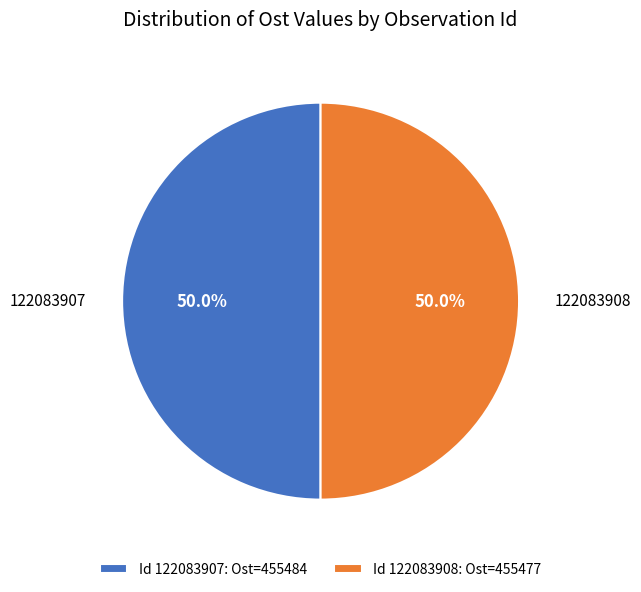

How many segments does this pie chart have?

2